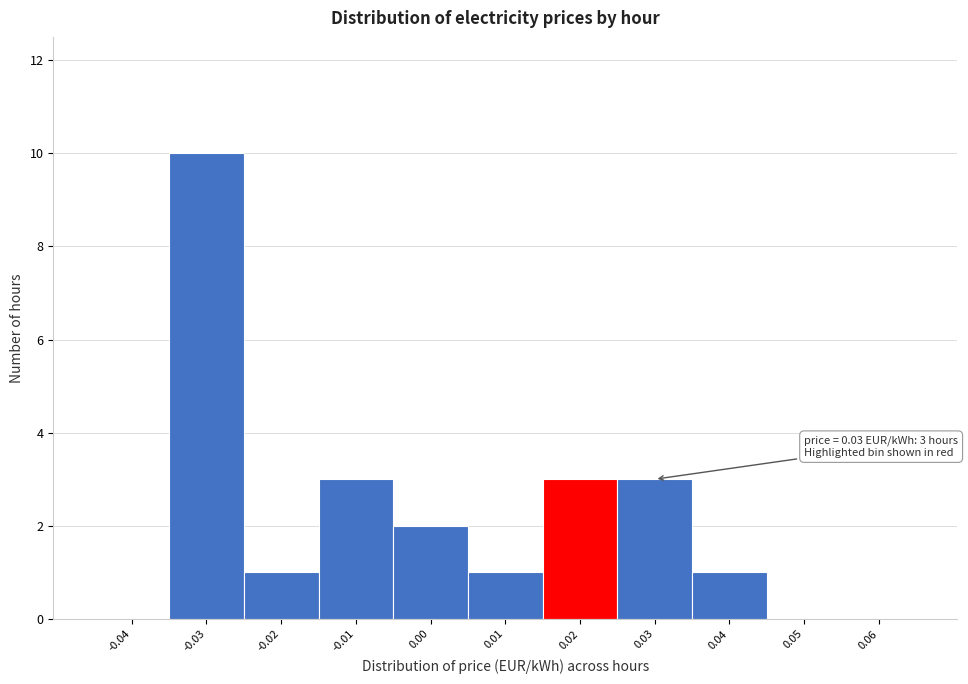

Reading left to right, transcribe all the data shown in this chart.

-0.04=0	-0.03=10	-0.02=1	-0.01=3	0.00=2	0.01=1	0.02=3	0.03=3	0.04=1	0.05=0	0.06=0